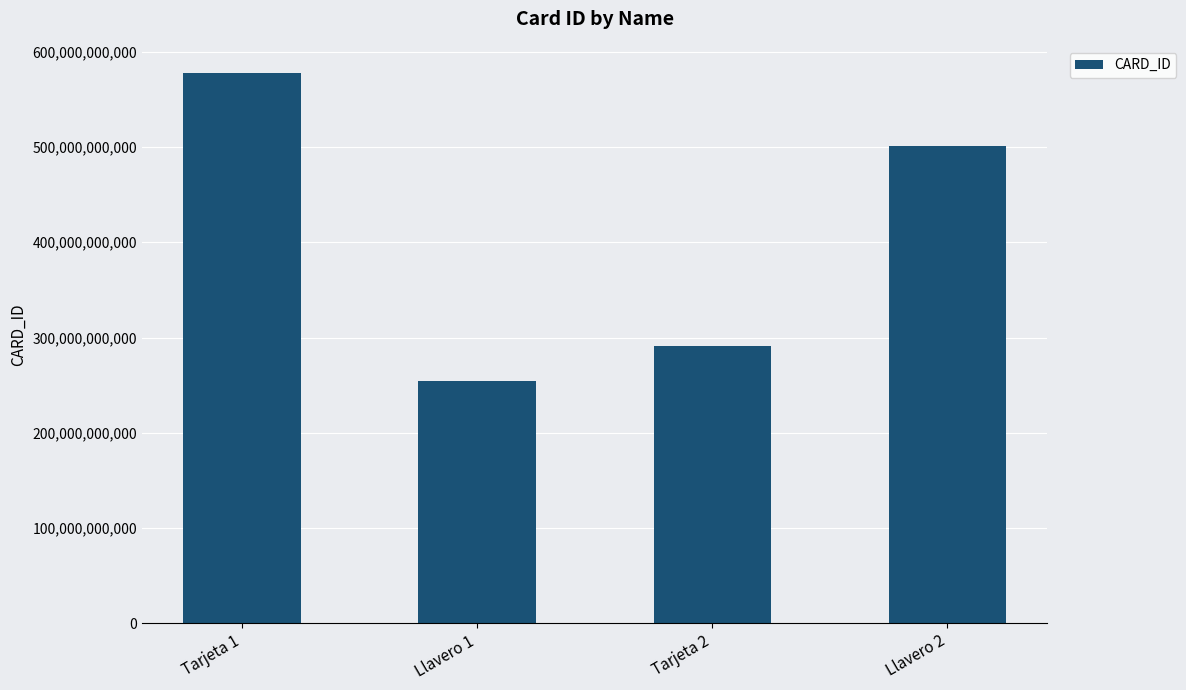

What is the approximate value at Llavero 2, to the nearest 10?

500668212840